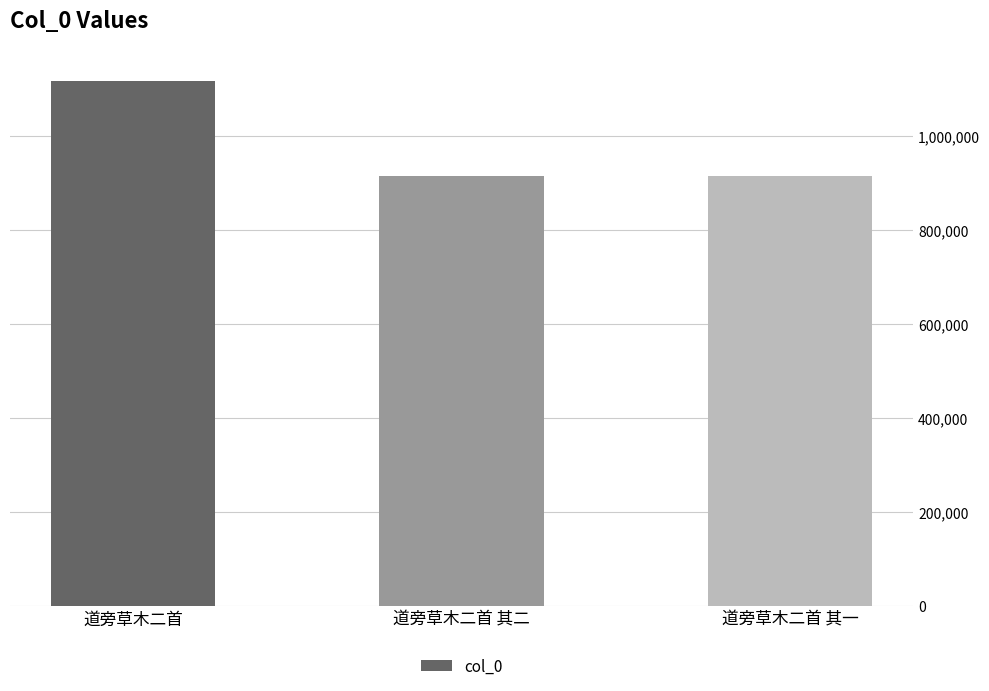

What is the difference between the maximum and minimum values?

201833